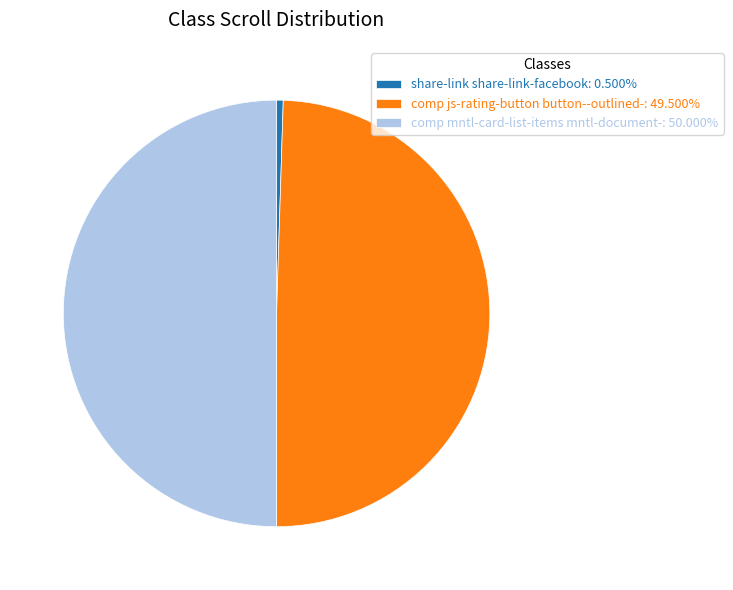

How many segments does this pie chart have?

3